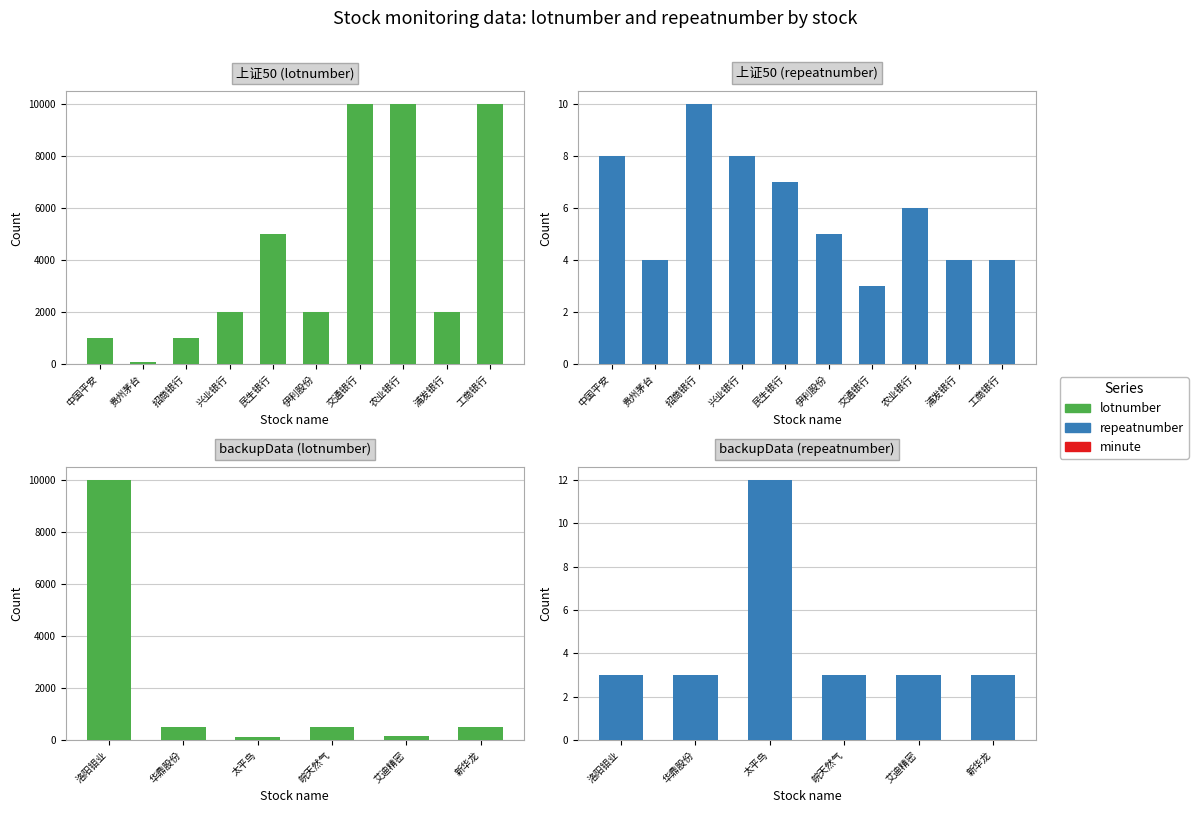

At 洛阳钼业, list the series in order from largest to smallest.

lotnumber, repeatnumber